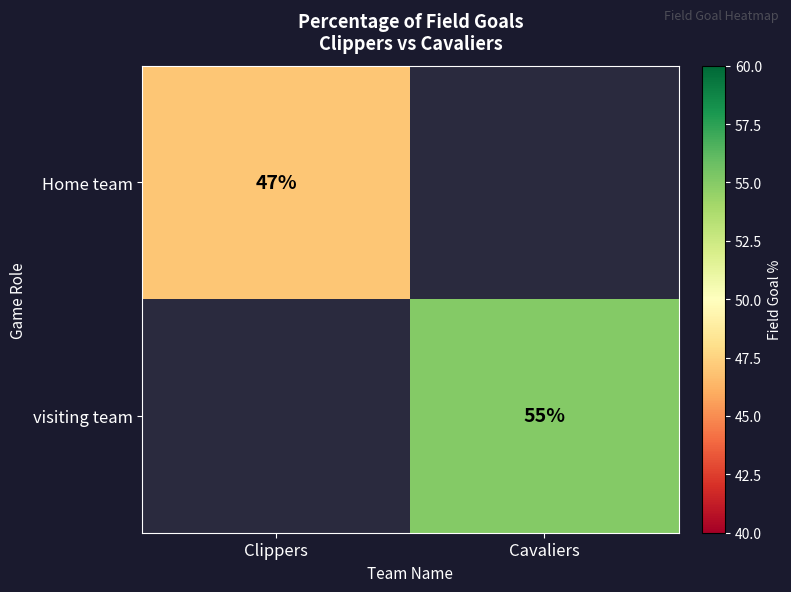

The value of visiting team at Cavaliers is 32.4. True or false?

False